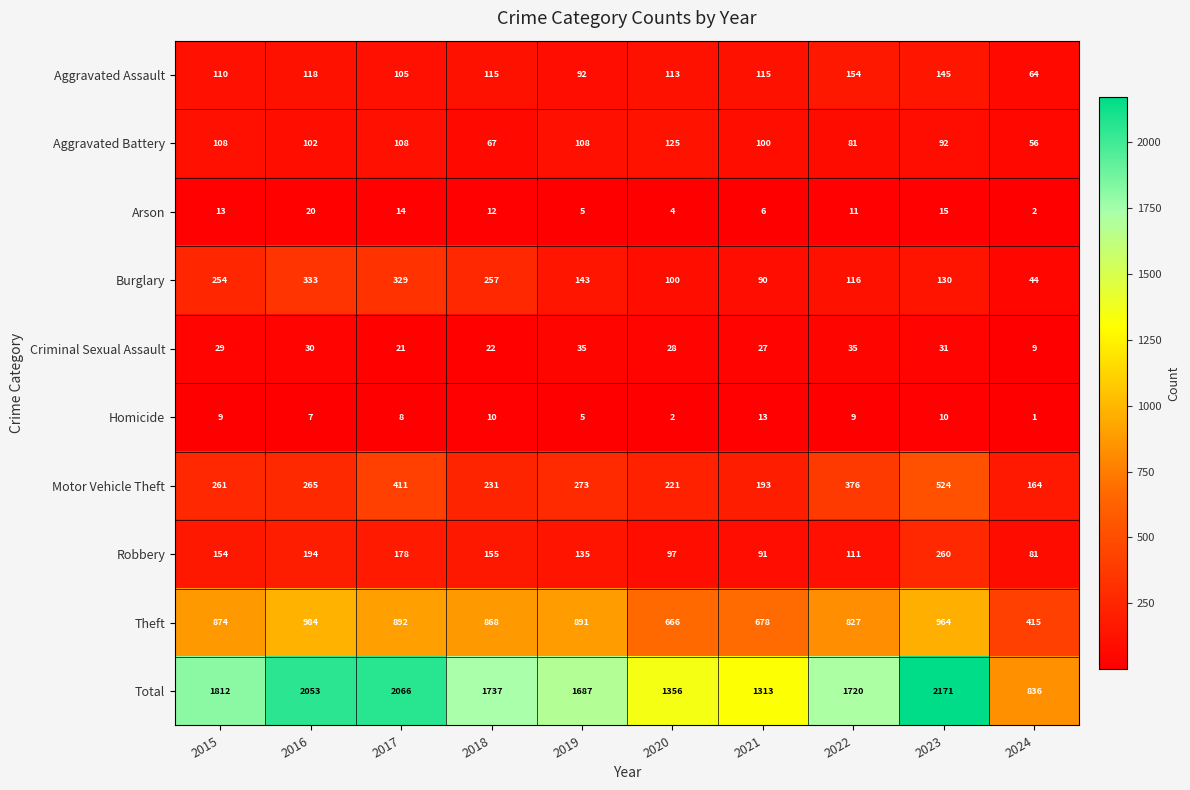

What is the maximum value for Theft?

984